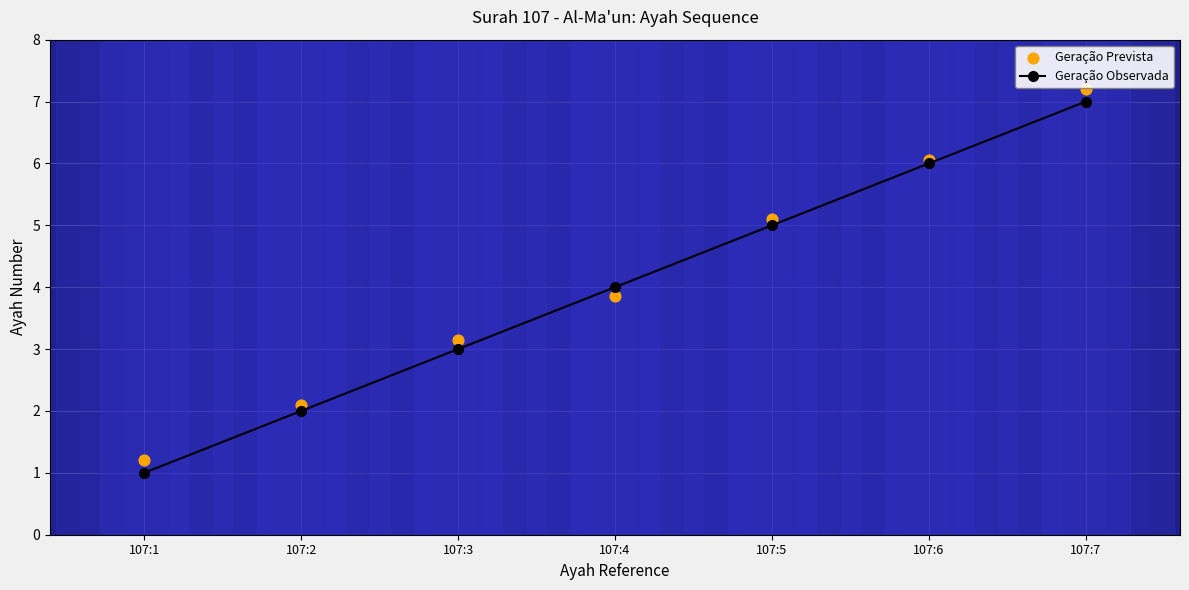

Is the value of Geração Prevista at 107:7 greater than the value of Geração Observada at 107:7?

Yes